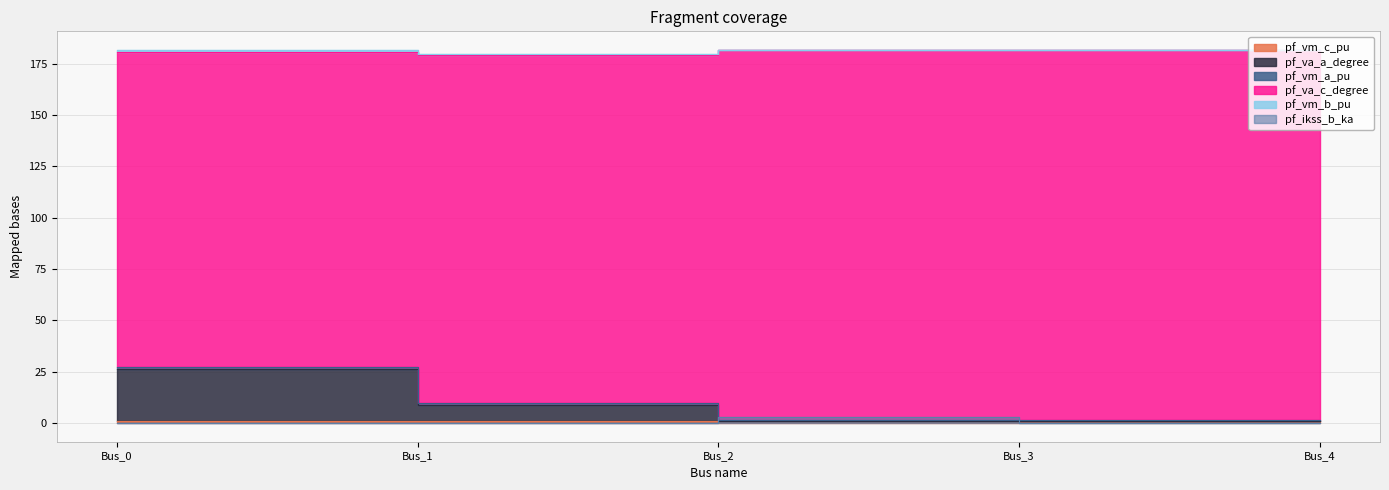

Where is the first local minimum for pf_va_c_degree?

Bus_2